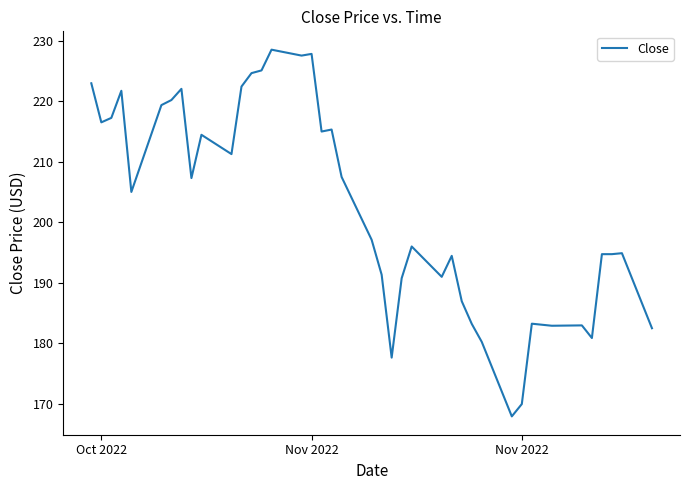

What is the maximum value shown in the chart?

228.5